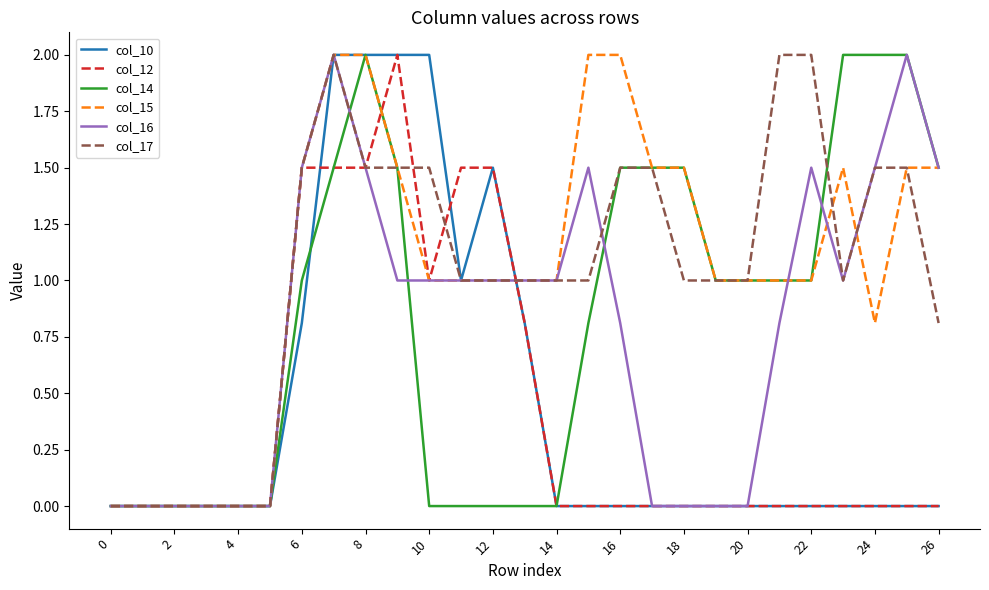

What is the highest value of the col_16 series?

2.0